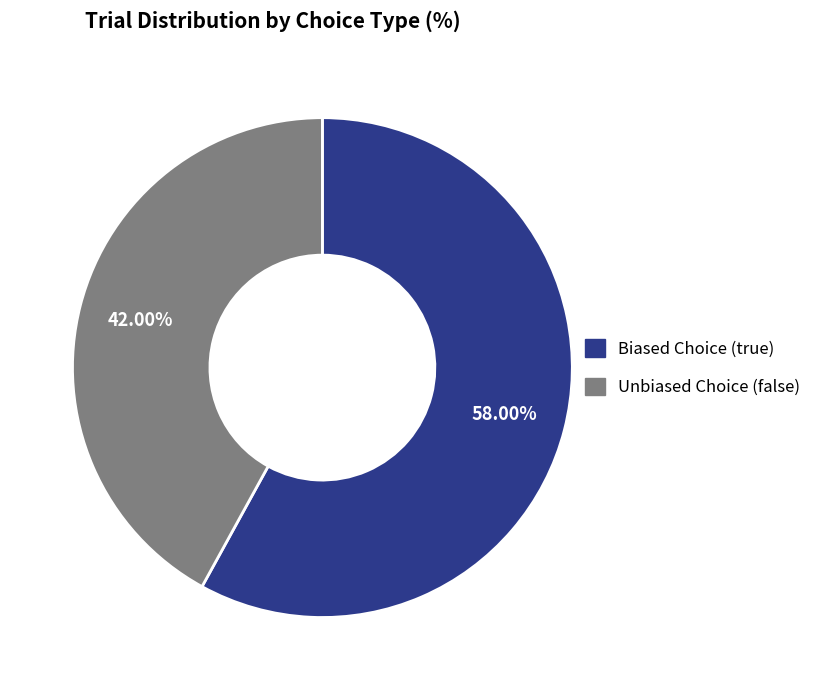

What is the majority slice?

Biased Choice (true)